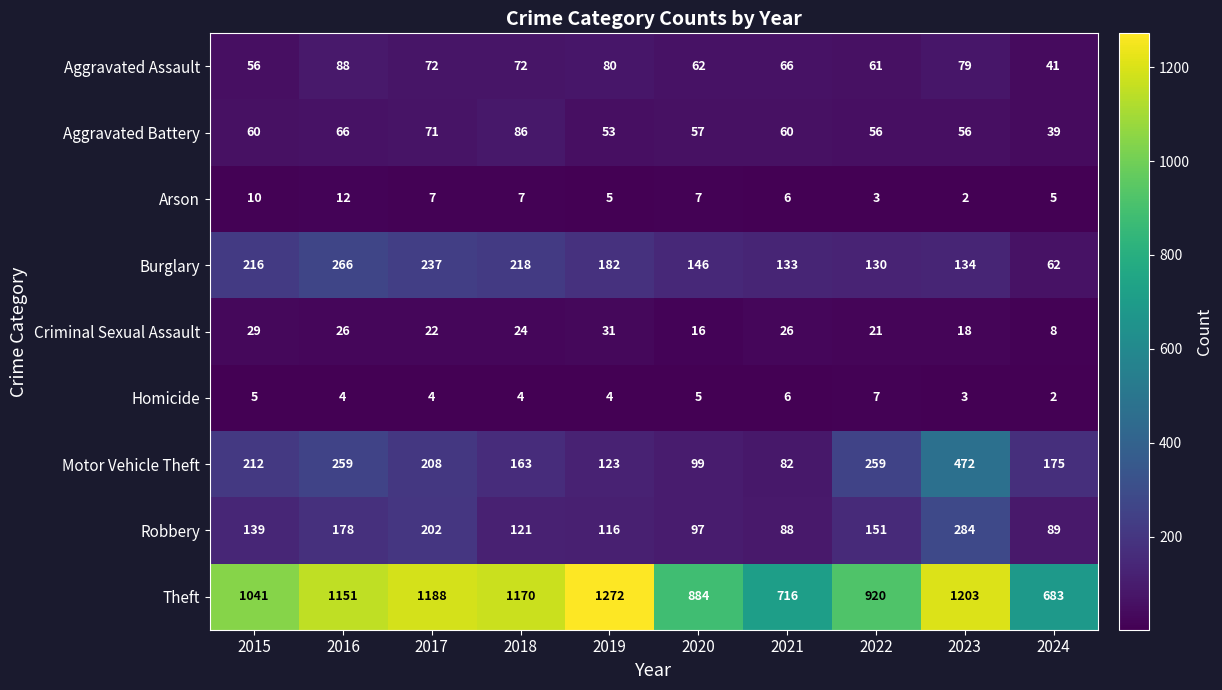

Between 2021 and 2022, which series saw the biggest shift?

Theft